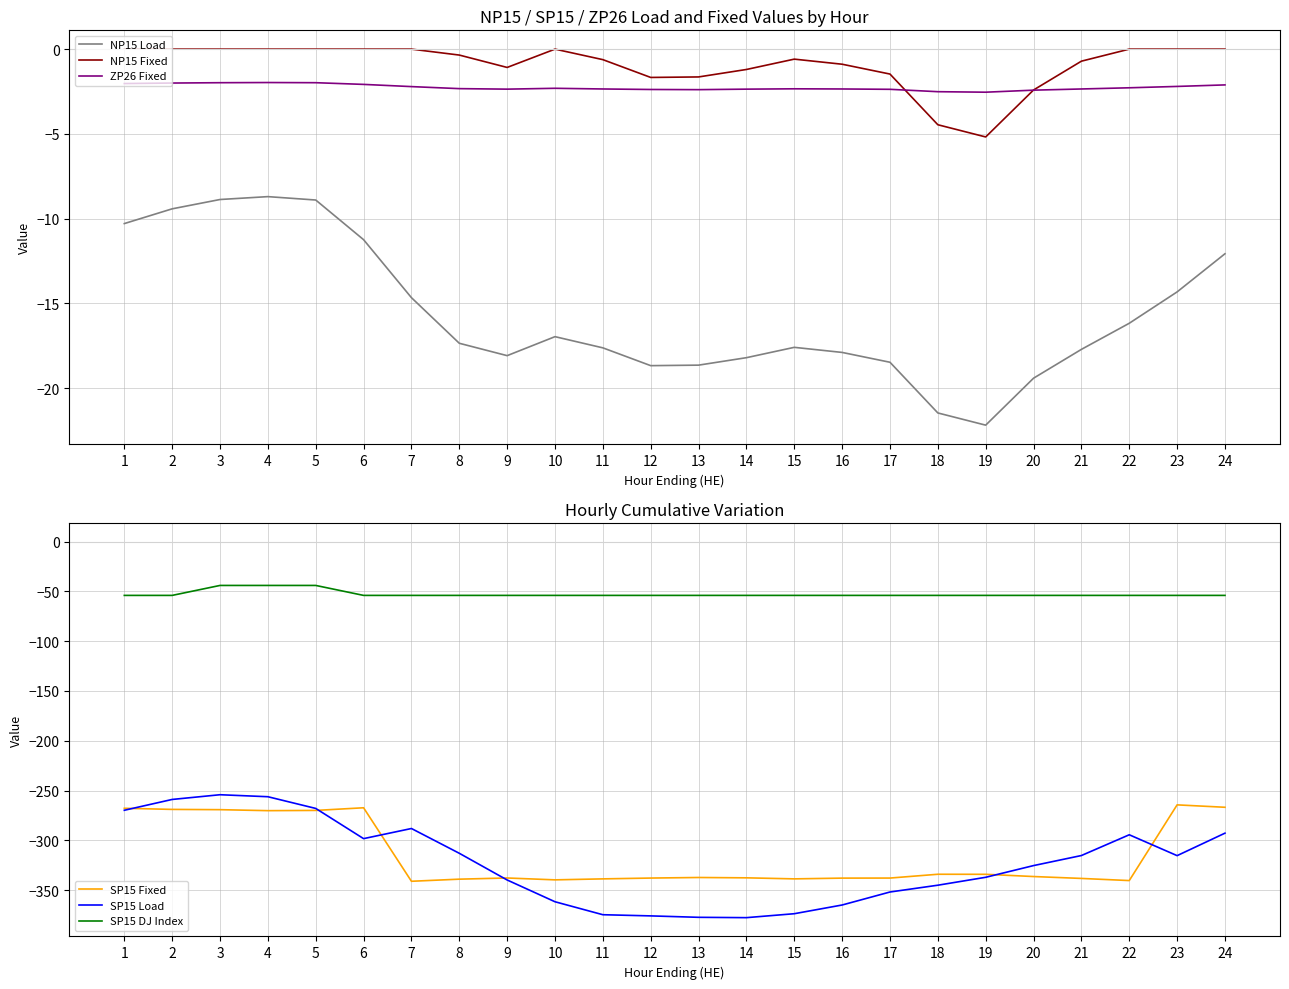

Between 3 and 5, which is larger?

3